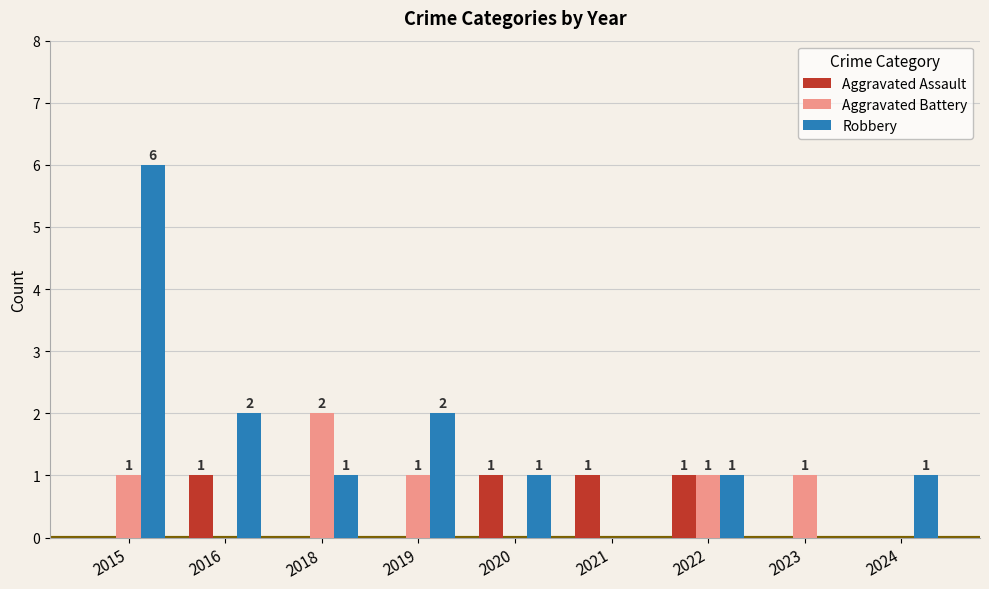

How many data points in Aggravated Assault are above 0?

4